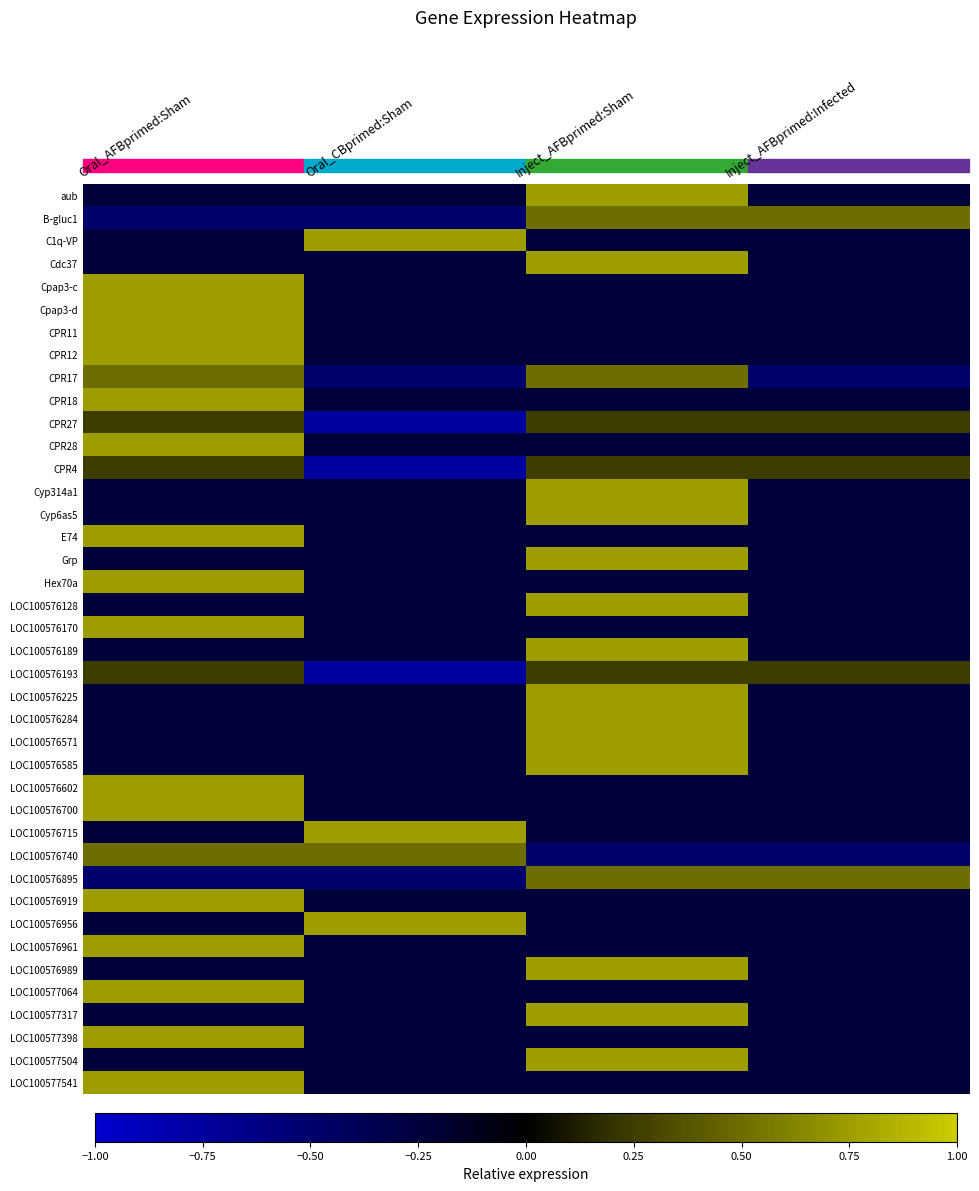

Reading left to right, what are all the values shown in this chart?

aub: Oral_AFBprimed:Sham=-0.2	Oral_CBprimed:Sham=-0.2	Inject_AFBprimed:Sham=0.8	Inject_AFBprimed:Infected=-0.2
B-gluc1: Oral_AFBprimed:Sham=-0.5	Oral_CBprimed:Sham=-0.5	Inject_AFBprimed:Sham=0.5	Inject_AFBprimed:Infected=0.5
C1q-VP: Oral_AFBprimed:Sham=-0.2	Oral_CBprimed:Sham=0.8	Inject_AFBprimed:Sham=-0.2	Inject_AFBprimed:Infected=-0.2
Cdc37: Oral_AFBprimed:Sham=-0.2	Oral_CBprimed:Sham=-0.2	Inject_AFBprimed:Sham=0.8	Inject_AFBprimed:Infected=-0.2
Cpap3-c: Oral_AFBprimed:Sham=0.8	Oral_CBprimed:Sham=-0.2	Inject_AFBprimed:Sham=-0.2	Inject_AFBprimed:Infected=-0.2
Cpap3-d: Oral_AFBprimed:Sham=0.8	Oral_CBprimed:Sham=-0.2	Inject_AFBprimed:Sham=-0.2	Inject_AFBprimed:Infected=-0.2
CPR11: Oral_AFBprimed:Sham=0.8	Oral_CBprimed:Sham=-0.2	Inject_AFBprimed:Sham=-0.2	Inject_AFBprimed:Infected=-0.2
CPR12: Oral_AFBprimed:Sham=0.8	Oral_CBprimed:Sham=-0.2	Inject_AFBprimed:Sham=-0.2	Inject_AFBprimed:Infected=-0.2
CPR17: Oral_AFBprimed:Sham=0.5	Oral_CBprimed:Sham=-0.5	Inject_AFBprimed:Sham=0.5	Inject_AFBprimed:Infected=-0.5
CPR18: Oral_AFBprimed:Sham=0.8	Oral_CBprimed:Sham=-0.2	Inject_AFBprimed:Sham=-0.2	Inject_AFBprimed:Infected=-0.2
CPR27: Oral_AFBprimed:Sham=0.2	Oral_CBprimed:Sham=-0.8	Inject_AFBprimed:Sham=0.2	Inject_AFBprimed:Infected=0.2
CPR28: Oral_AFBprimed:Sham=0.8	Oral_CBprimed:Sham=-0.2	Inject_AFBprimed:Sham=-0.2	Inject_AFBprimed:Infected=-0.2
CPR4: Oral_AFBprimed:Sham=0.2	Oral_CBprimed:Sham=-0.8	Inject_AFBprimed:Sham=0.2	Inject_AFBprimed:Infected=0.2
Cyp314a1: Oral_AFBprimed:Sham=-0.2	Oral_CBprimed:Sham=-0.2	Inject_AFBprimed:Sham=0.8	Inject_AFBprimed:Infected=-0.2
Cyp6as5: Oral_AFBprimed:Sham=-0.2	Oral_CBprimed:Sham=-0.2	Inject_AFBprimed:Sham=0.8	Inject_AFBprimed:Infected=-0.2
E74: Oral_AFBprimed:Sham=0.8	Oral_CBprimed:Sham=-0.2	Inject_AFBprimed:Sham=-0.2	Inject_AFBprimed:Infected=-0.2
Grp: Oral_AFBprimed:Sham=-0.2	Oral_CBprimed:Sham=-0.2	Inject_AFBprimed:Sham=0.8	Inject_AFBprimed:Infected=-0.2
Hex70a: Oral_AFBprimed:Sham=0.8	Oral_CBprimed:Sham=-0.2	Inject_AFBprimed:Sham=-0.2	Inject_AFBprimed:Infected=-0.2
LOC100576128: Oral_AFBprimed:Sham=-0.2	Oral_CBprimed:Sham=-0.2	Inject_AFBprimed:Sham=0.8	Inject_AFBprimed:Infected=-0.2
LOC100576170: Oral_AFBprimed:Sham=0.8	Oral_CBprimed:Sham=-0.2	Inject_AFBprimed:Sham=-0.2	Inject_AFBprimed:Infected=-0.2
LOC100576189: Oral_AFBprimed:Sham=-0.2	Oral_CBprimed:Sham=-0.2	Inject_AFBprimed:Sham=0.8	Inject_AFBprimed:Infected=-0.2
LOC100576193: Oral_AFBprimed:Sham=0.2	Oral_CBprimed:Sham=-0.8	Inject_AFBprimed:Sham=0.2	Inject_AFBprimed:Infected=0.2
LOC100576225: Oral_AFBprimed:Sham=-0.2	Oral_CBprimed:Sham=-0.2	Inject_AFBprimed:Sham=0.8	Inject_AFBprimed:Infected=-0.2
LOC100576284: Oral_AFBprimed:Sham=-0.2	Oral_CBprimed:Sham=-0.2	Inject_AFBprimed:Sham=0.8	Inject_AFBprimed:Infected=-0.2
LOC100576571: Oral_AFBprimed:Sham=-0.2	Oral_CBprimed:Sham=-0.2	Inject_AFBprimed:Sham=0.8	Inject_AFBprimed:Infected=-0.2
LOC100576585: Oral_AFBprimed:Sham=-0.2	Oral_CBprimed:Sham=-0.2	Inject_AFBprimed:Sham=0.8	Inject_AFBprimed:Infected=-0.2
LOC100576602: Oral_AFBprimed:Sham=0.8	Oral_CBprimed:Sham=-0.2	Inject_AFBprimed:Sham=-0.2	Inject_AFBprimed:Infected=-0.2
LOC100576700: Oral_AFBprimed:Sham=0.8	Oral_CBprimed:Sham=-0.2	Inject_AFBprimed:Sham=-0.2	Inject_AFBprimed:Infected=-0.2
LOC100576715: Oral_AFBprimed:Sham=-0.2	Oral_CBprimed:Sham=0.8	Inject_AFBprimed:Sham=-0.2	Inject_AFBprimed:Infected=-0.2
LOC100576740: Oral_AFBprimed:Sham=0.5	Oral_CBprimed:Sham=0.5	Inject_AFBprimed:Sham=-0.5	Inject_AFBprimed:Infected=-0.5
LOC100576895: Oral_AFBprimed:Sham=-0.5	Oral_CBprimed:Sham=-0.5	Inject_AFBprimed:Sham=0.5	Inject_AFBprimed:Infected=0.5
LOC100576919: Oral_AFBprimed:Sham=0.8	Oral_CBprimed:Sham=-0.2	Inject_AFBprimed:Sham=-0.2	Inject_AFBprimed:Infected=-0.2
LOC100576956: Oral_AFBprimed:Sham=-0.2	Oral_CBprimed:Sham=0.8	Inject_AFBprimed:Sham=-0.2	Inject_AFBprimed:Infected=-0.2
LOC100576961: Oral_AFBprimed:Sham=0.8	Oral_CBprimed:Sham=-0.2	Inject_AFBprimed:Sham=-0.2	Inject_AFBprimed:Infected=-0.2
LOC100576989: Oral_AFBprimed:Sham=-0.2	Oral_CBprimed:Sham=-0.2	Inject_AFBprimed:Sham=0.8	Inject_AFBprimed:Infected=-0.2
LOC100577064: Oral_AFBprimed:Sham=0.8	Oral_CBprimed:Sham=-0.2	Inject_AFBprimed:Sham=-0.2	Inject_AFBprimed:Infected=-0.2
LOC100577317: Oral_AFBprimed:Sham=-0.2	Oral_CBprimed:Sham=-0.2	Inject_AFBprimed:Sham=0.8	Inject_AFBprimed:Infected=-0.2
LOC100577398: Oral_AFBprimed:Sham=0.8	Oral_CBprimed:Sham=-0.2	Inject_AFBprimed:Sham=-0.2	Inject_AFBprimed:Infected=-0.2
LOC100577504: Oral_AFBprimed:Sham=-0.2	Oral_CBprimed:Sham=-0.2	Inject_AFBprimed:Sham=0.8	Inject_AFBprimed:Infected=-0.2
LOC100577541: Oral_AFBprimed:Sham=0.8	Oral_CBprimed:Sham=-0.2	Inject_AFBprimed:Sham=-0.2	Inject_AFBprimed:Infected=-0.2